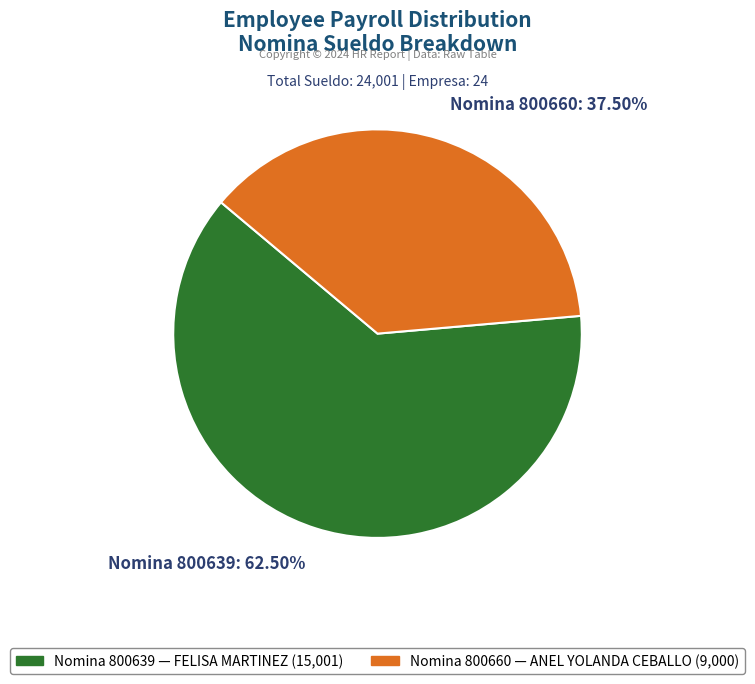

Between Nomina 800660: 37.50% and Nomina 800639: 62.50%, which is larger?

Nomina 800639: 62.50%